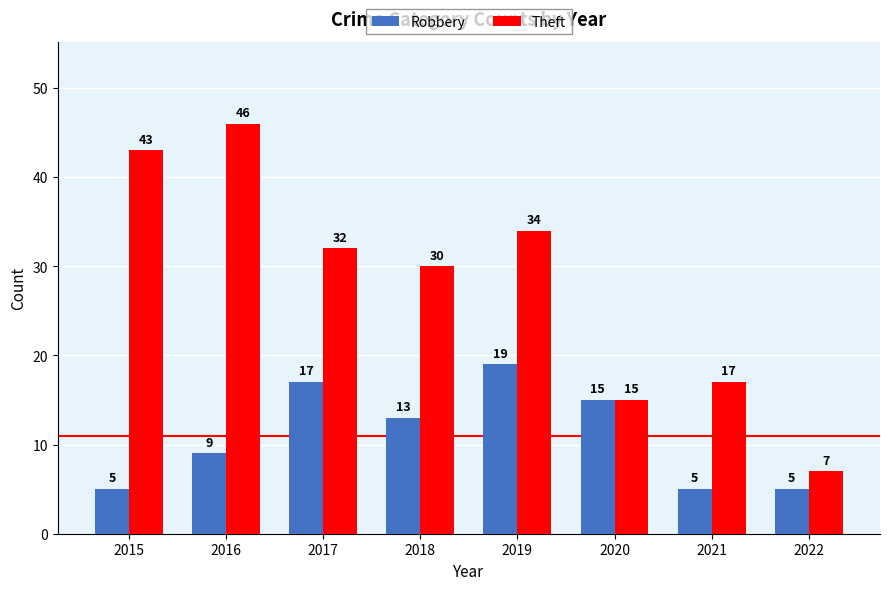

What is the difference between the maximum and second lowest values in the Robbery series?

14